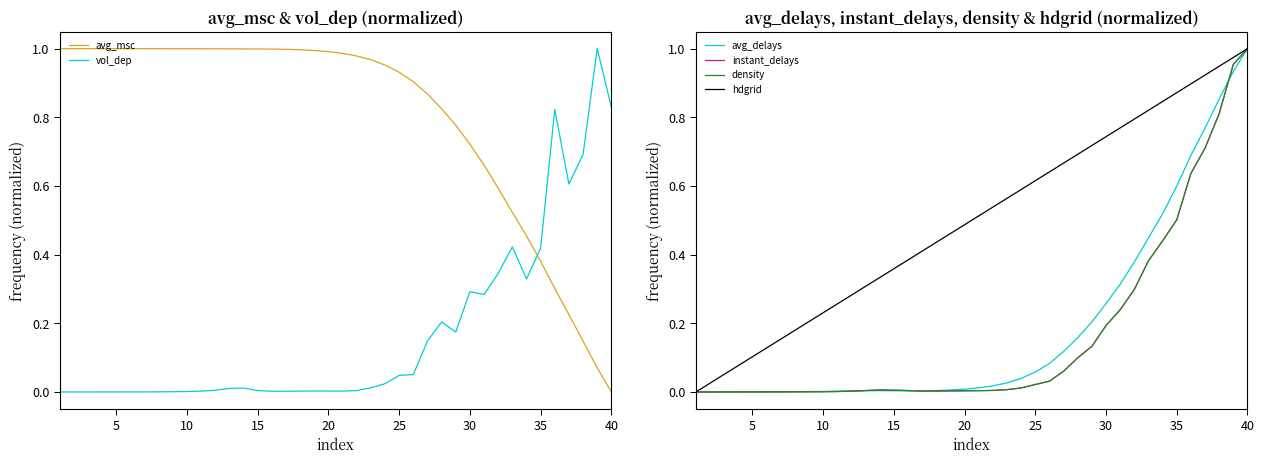

How many times do vol_dep and avg_msc cross each other?

1